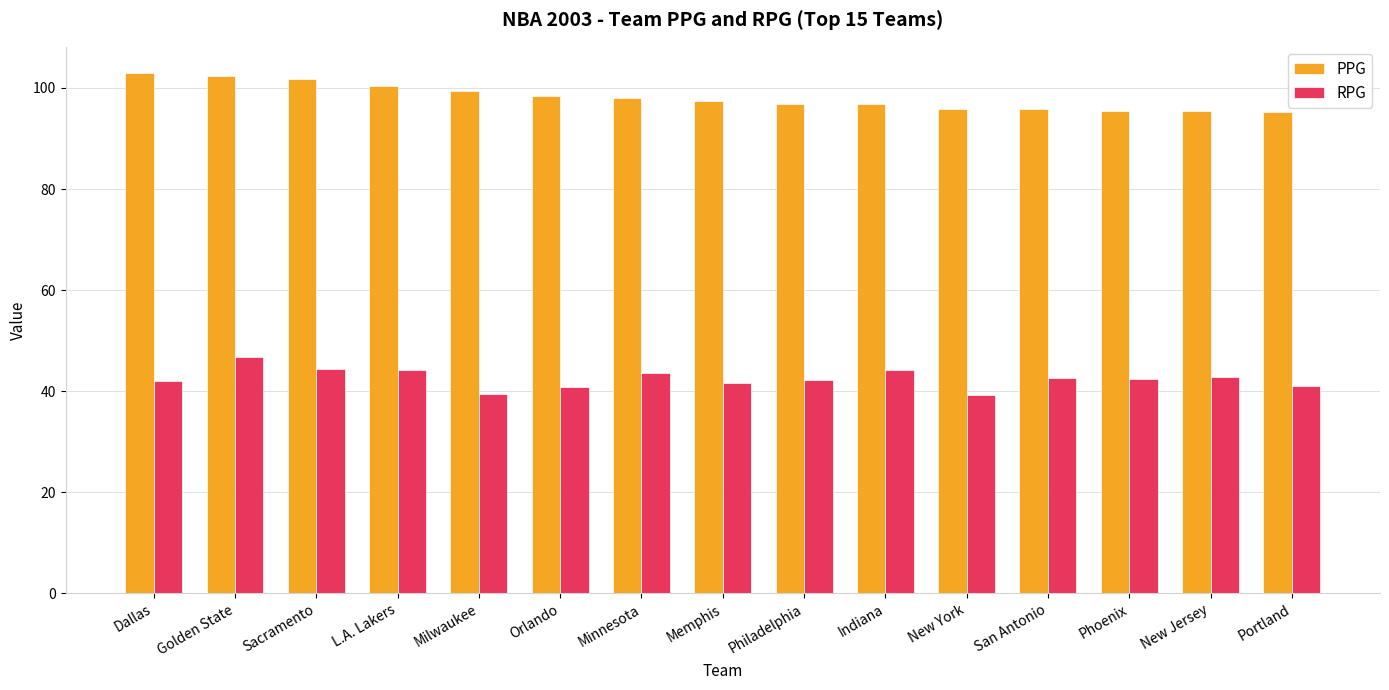

What value does the RPG series have at Dallas?

42.1